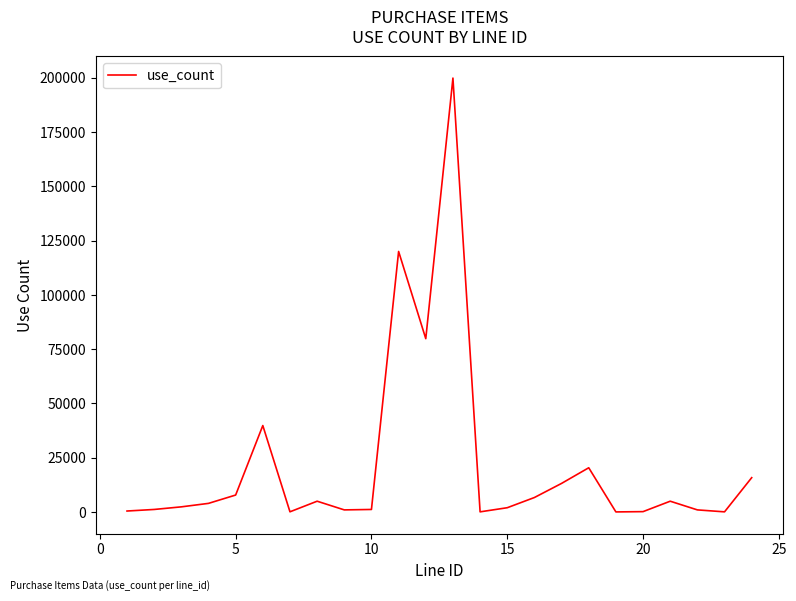

What is the maximum value shown in the chart?

199840